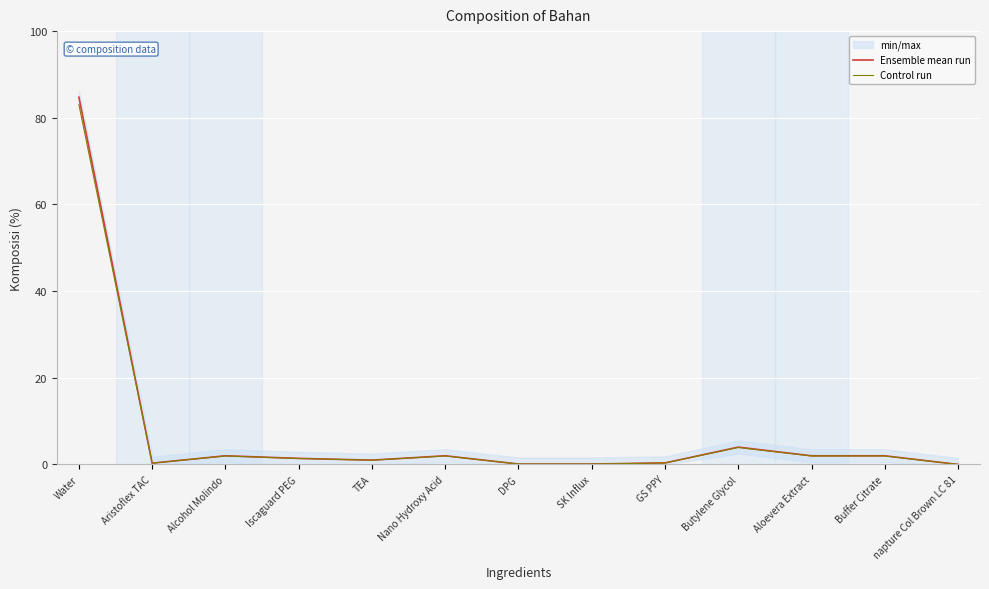

What is the sum of all Control run values?

98.0